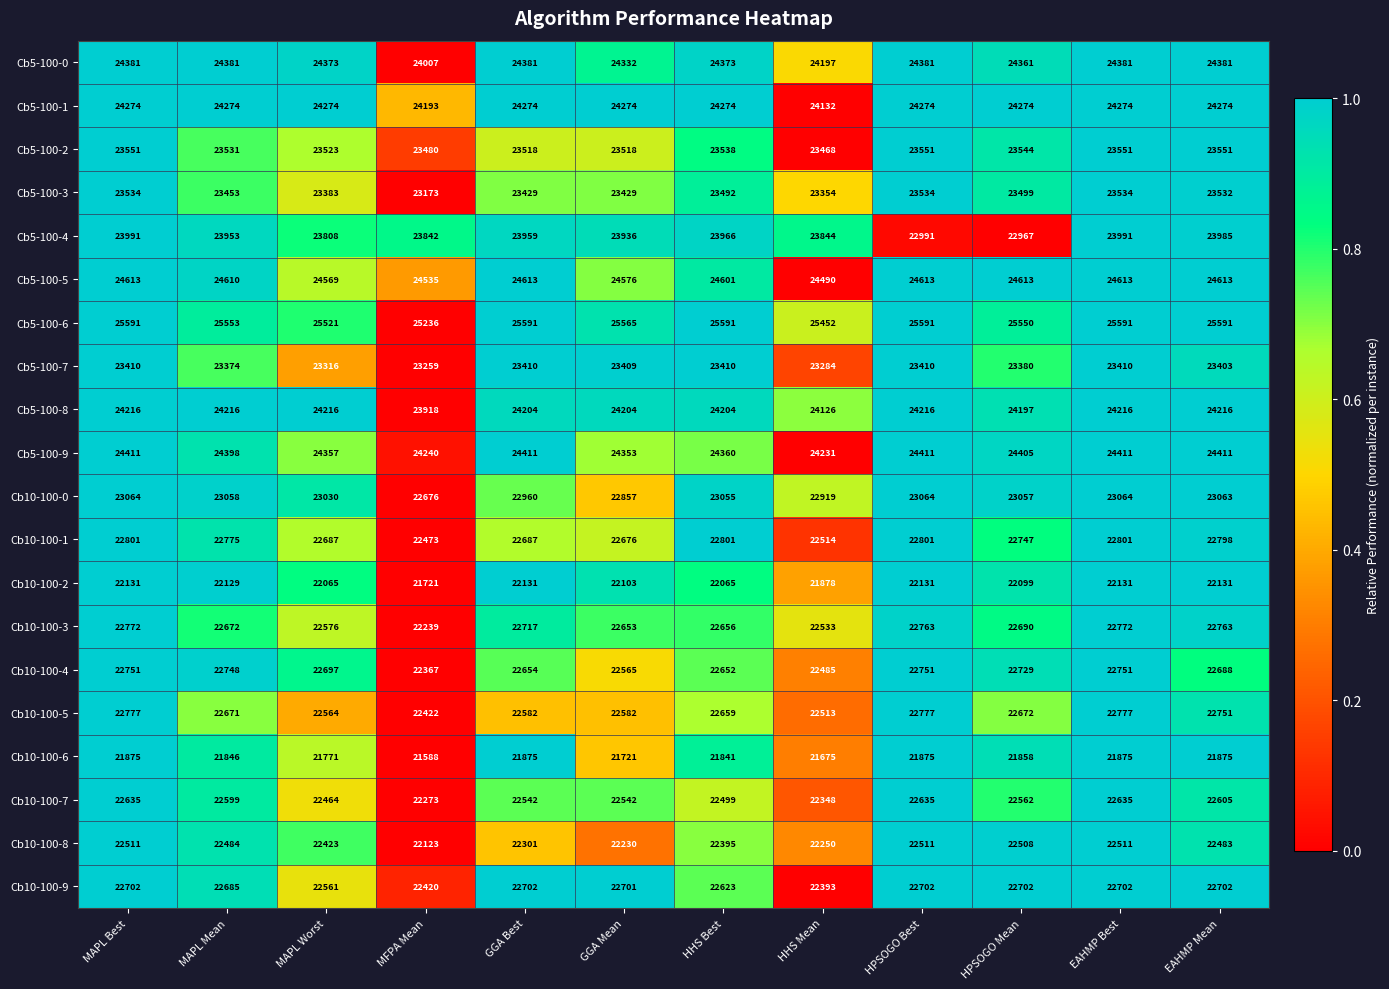

Rank the series at EAHMP Best from lowest to highest value.

Cb10-100-6, Cb10-100-2, Cb10-100-8, Cb10-100-7, Cb10-100-9, Cb10-100-4, Cb10-100-3, Cb10-100-5, Cb10-100-1, Cb10-100-0, Cb5-100-7, Cb5-100-3, Cb5-100-2, Cb5-100-4, Cb5-100-8, Cb5-100-1, Cb5-100-0, Cb5-100-9, Cb5-100-5, Cb5-100-6